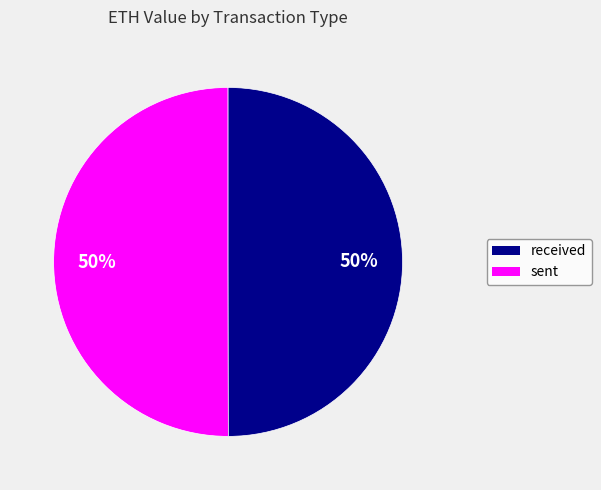

Is it true that sent is 42% of the pie?

False